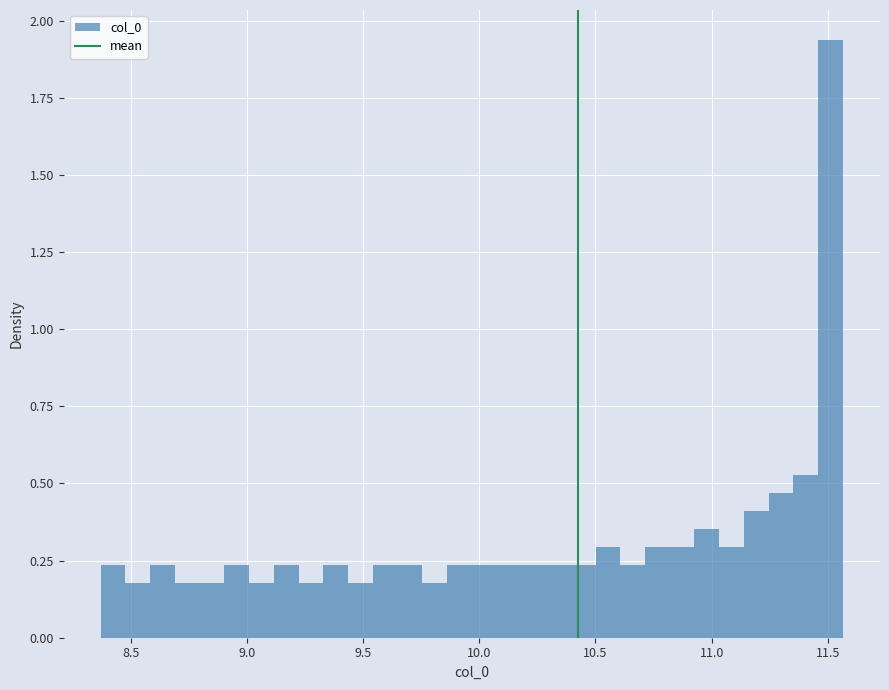

Around what value on the x-axis is the tallest bar? Give the approximate position of its centre, as read against the axis.

11.50